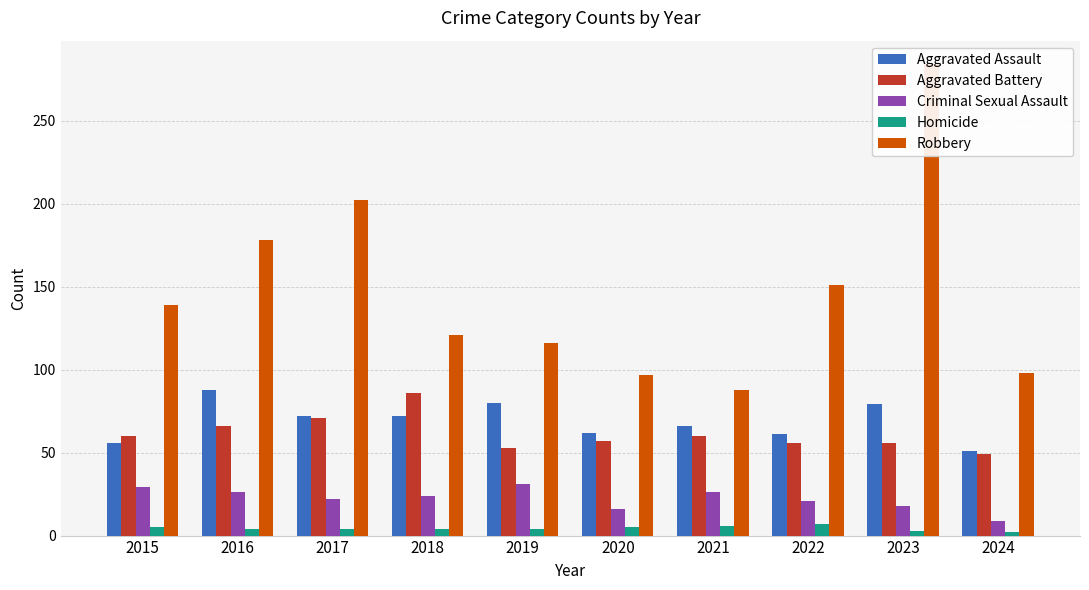

Which series has the largest total across all categories?

Robbery